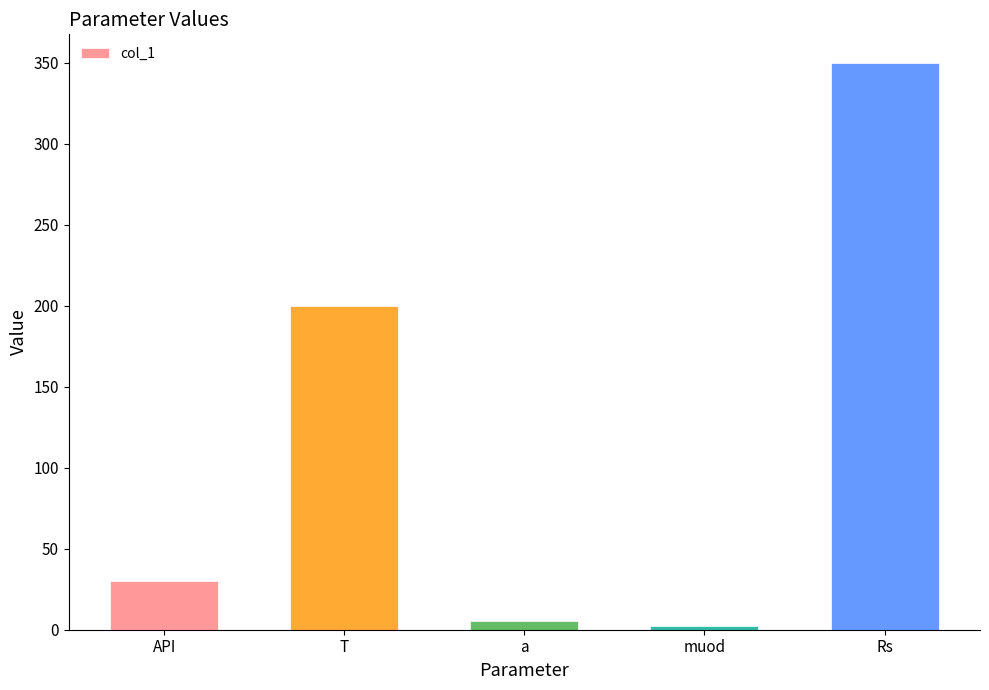

Reading left to right, extract all data points from this chart.

30.0	200.0	5.1	2.3	350.0